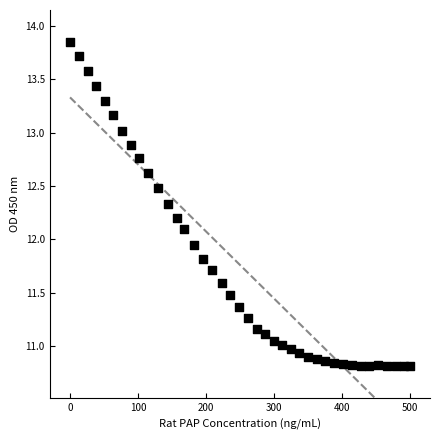

What is the range of X values (max minus min)?

500.0